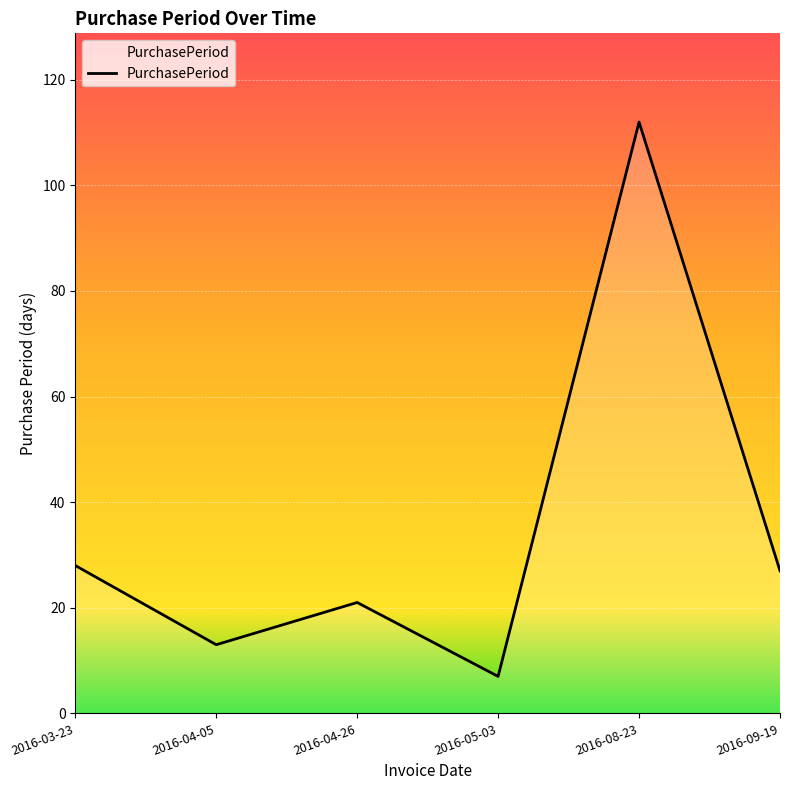

True or false: there are more than 2 points higher than both neighbors.

False